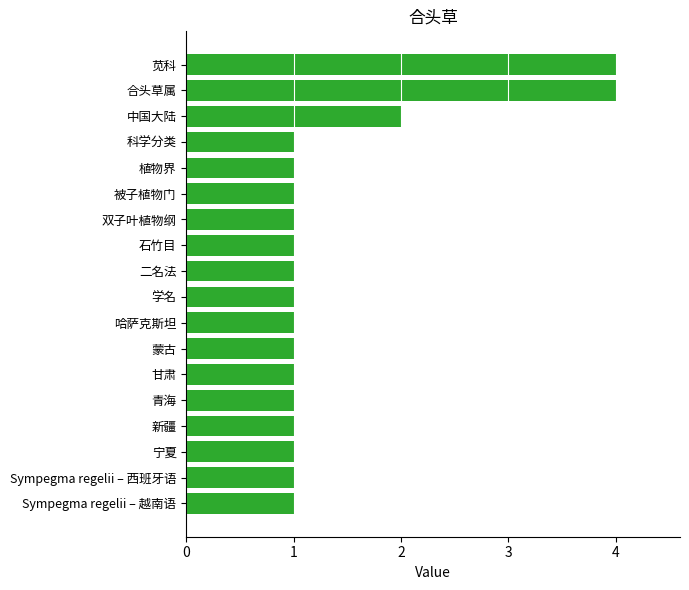

True or false: the data shows 2 at 苋科.

False